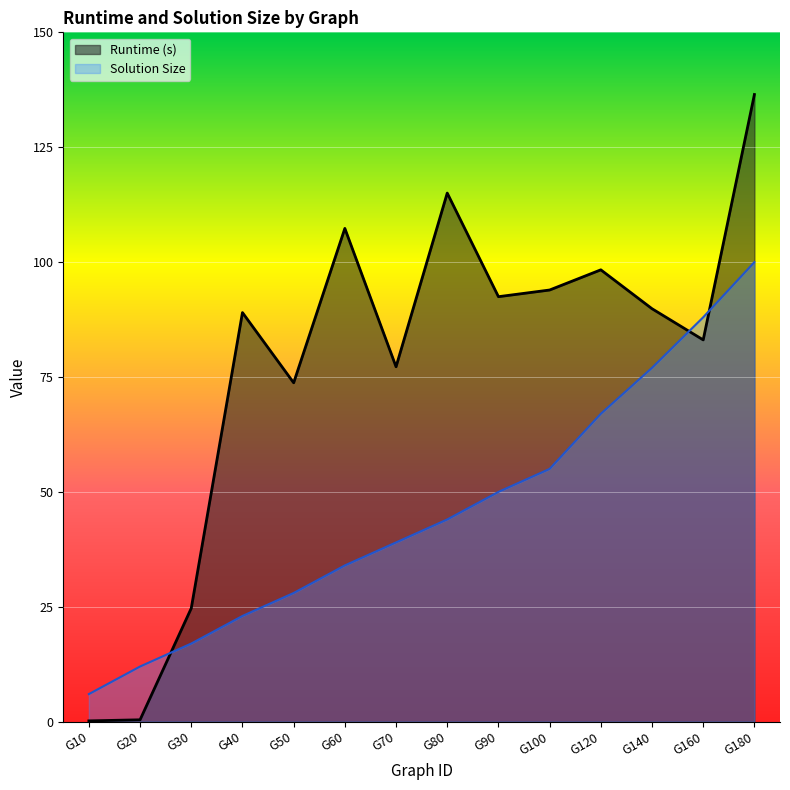

What is the difference between the maximum and minimum values in the Solution Size series?

94.0